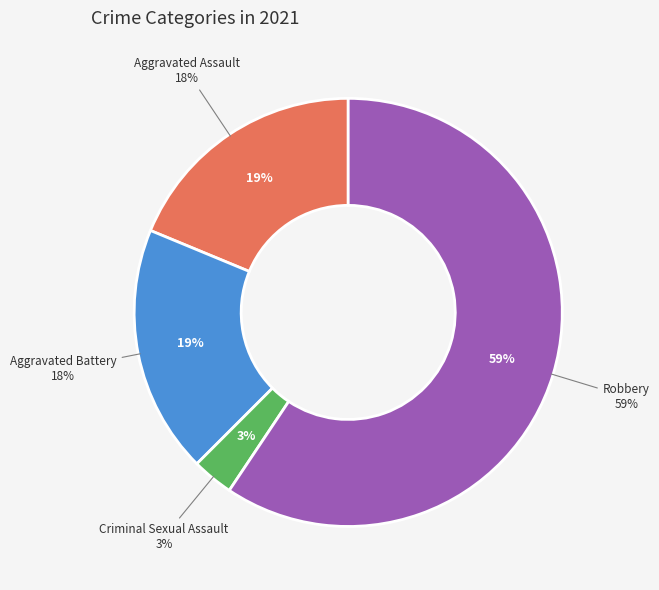

Is it true that Criminal Sexual Assault is 3% of the pie?

True